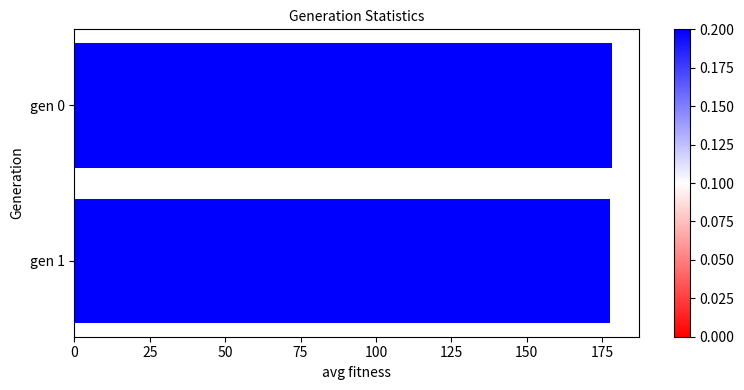

How many categories are shown in the chart?

2